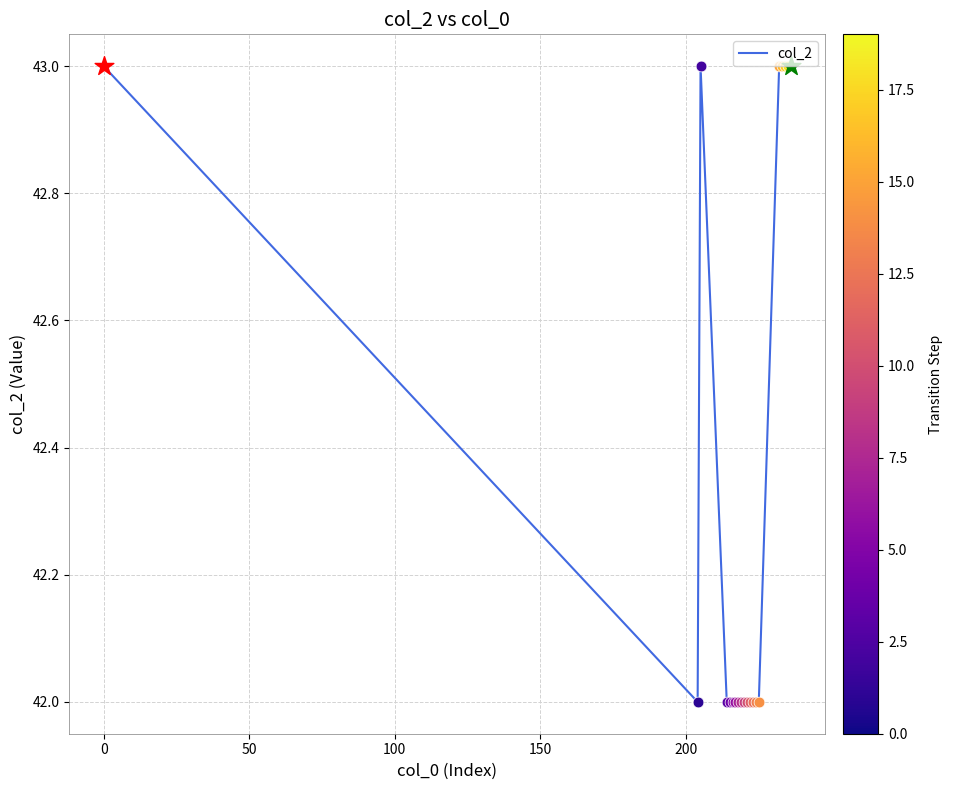

What is the minimum value shown in the chart?

42